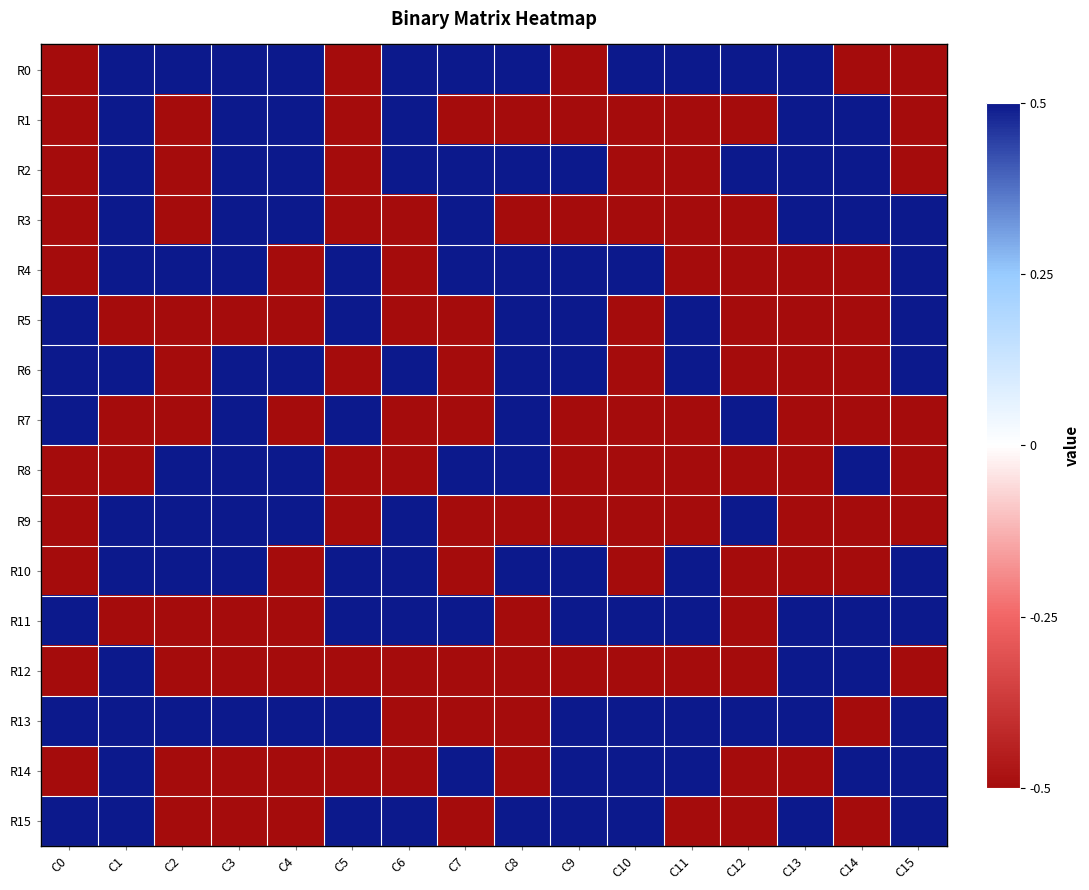

What is the highest value of the R11 series?

0.5